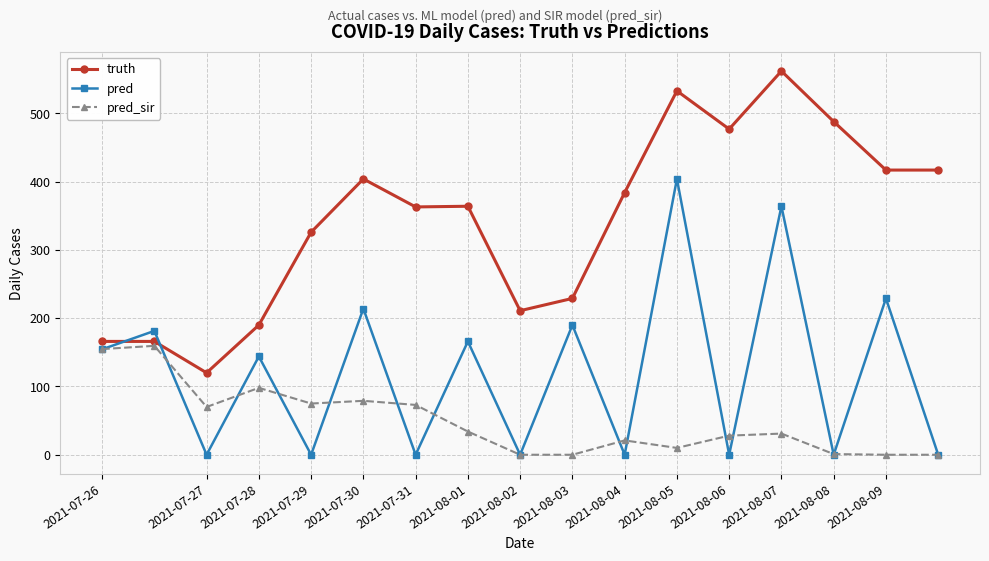

True or false: pred and truth intersect in this chart.

True